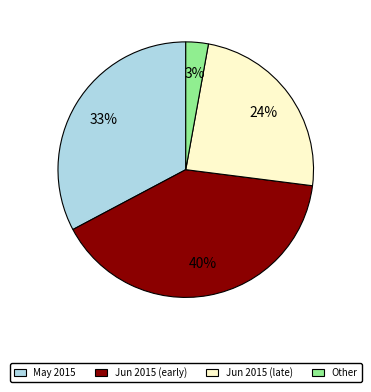

To the nearest percent, what percentage of the pie is Jun 2015 (late)?

24%